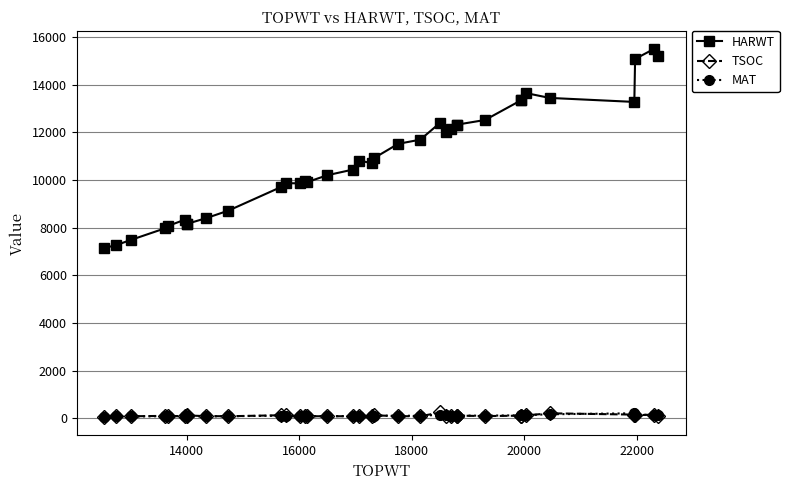

True or false: MAT has more than 2 interior local peaks.

True